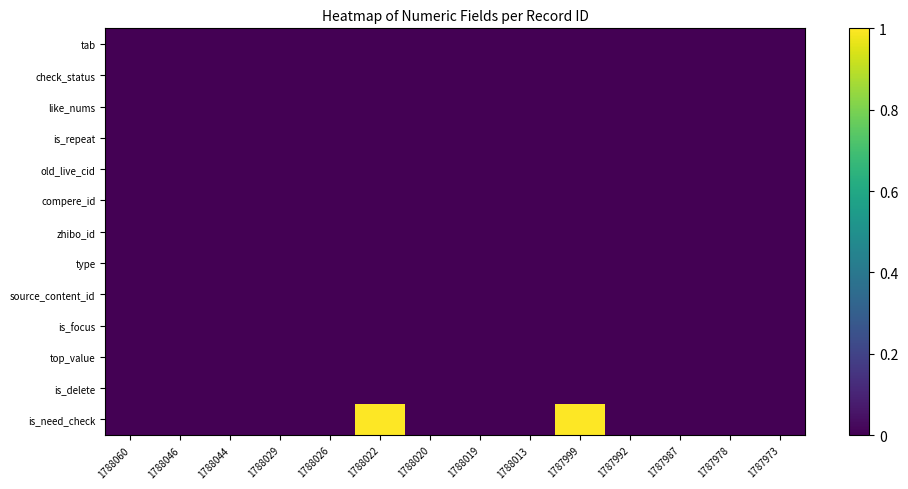

Reading right to left, what are all the values shown in this chart?

is_need_check: 1787973=0	1787978=0	1787987=0	1787992=0	1787999=1	1788013=0	1788019=0	1788020=0	1788022=1	1788026=0	1788029=0	1788044=0	1788046=0	1788060=0
is_delete: 1787973=0	1787978=0	1787987=0	1787992=0	1787999=0	1788013=0	1788019=0	1788020=0	1788022=0	1788026=0	1788029=0	1788044=0	1788046=0	1788060=0
top_value: 1787973=0	1787978=0	1787987=0	1787992=0	1787999=0	1788013=0	1788019=0	1788020=0	1788022=0	1788026=0	1788029=0	1788044=0	1788046=0	1788060=0
is_focus: 1787973=0	1787978=0	1787987=0	1787992=0	1787999=0	1788013=0	1788019=0	1788020=0	1788022=0	1788026=0	1788029=0	1788044=0	1788046=0	1788060=0
source_content_id: 1787973=0	1787978=0	1787987=0	1787992=0	1787999=0	1788013=0	1788019=0	1788020=0	1788022=0	1788026=0	1788029=0	1788044=0	1788046=0	1788060=0
type: 1787973=0	1787978=0	1787987=0	1787992=0	1787999=0	1788013=0	1788019=0	1788020=0	1788022=0	1788026=0	1788029=0	1788044=0	1788046=0	1788060=0
zhibo_id: 1787973=0	1787978=0	1787987=0	1787992=0	1787999=0	1788013=0	1788019=0	1788020=0	1788022=0	1788026=0	1788029=0	1788044=0	1788046=0	1788060=0
compere_id: 1787973=0	1787978=0	1787987=0	1787992=0	1787999=0	1788013=0	1788019=0	1788020=0	1788022=0	1788026=0	1788029=0	1788044=0	1788046=0	1788060=0
old_live_cid: 1787973=0	1787978=0	1787987=0	1787992=0	1787999=0	1788013=0	1788019=0	1788020=0	1788022=0	1788026=0	1788029=0	1788044=0	1788046=0	1788060=0
is_repeat: 1787973=0	1787978=0	1787987=0	1787992=0	1787999=0	1788013=0	1788019=0	1788020=0	1788022=0	1788026=0	1788029=0	1788044=0	1788046=0	1788060=0
like_nums: 1787973=0	1787978=0	1787987=0	1787992=0	1787999=0	1788013=0	1788019=0	1788020=0	1788022=0	1788026=0	1788029=0	1788044=0	1788046=0	1788060=0
check_status: 1787973=0	1787978=0	1787987=0	1787992=0	1787999=0	1788013=0	1788019=0	1788020=0	1788022=0	1788026=0	1788029=0	1788044=0	1788046=0	1788060=0
tab: 1787973=0	1787978=0	1787987=0	1787992=0	1787999=0	1788013=0	1788019=0	1788020=0	1788022=0	1788026=0	1788029=0	1788044=0	1788046=0	1788060=0